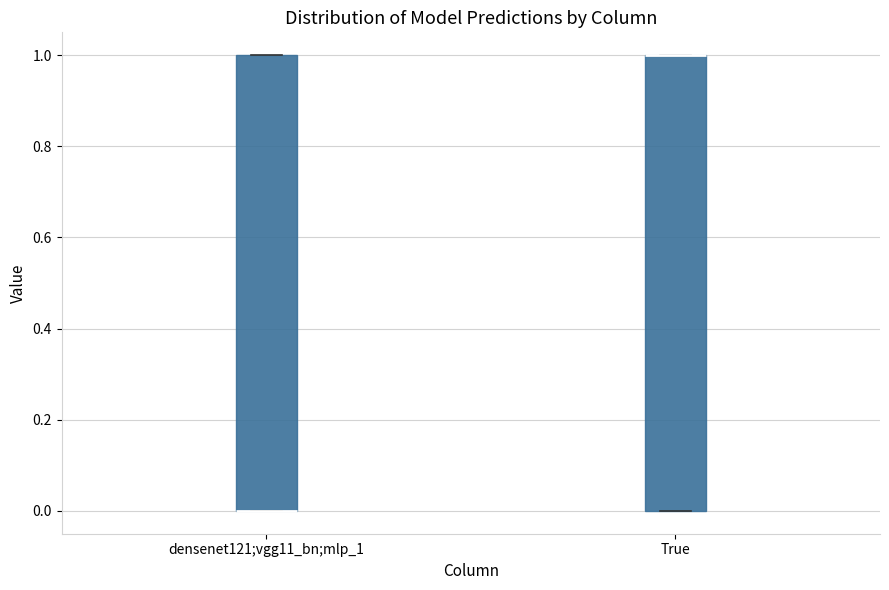

Reading left to right, read every box against the y-axis: the position of its median line, the range the box covers, and the ends of its whiskers. The values are not printed on the chart, so give them approximately, as read against the axis.

densenet121;vgg11_bn;mlp_1: median 0 (drawn on the box's lower edge), box 0 to 1, whiskers 0 to 1
True: median 1 (drawn on the box's upper edge), box 0 to 1, whiskers 0 to 1